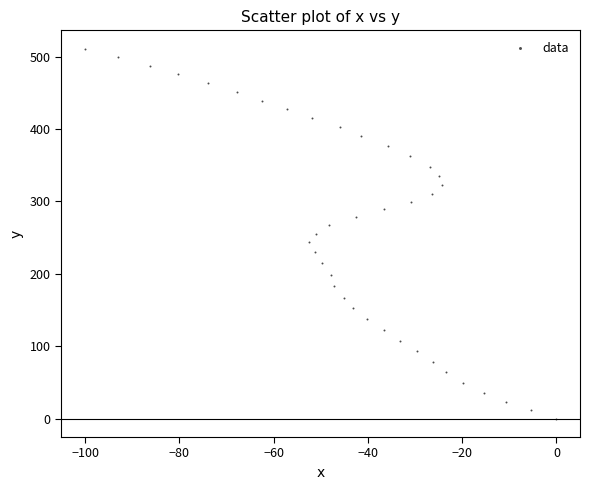

What is the range of Y values (max minus min)?

510.8